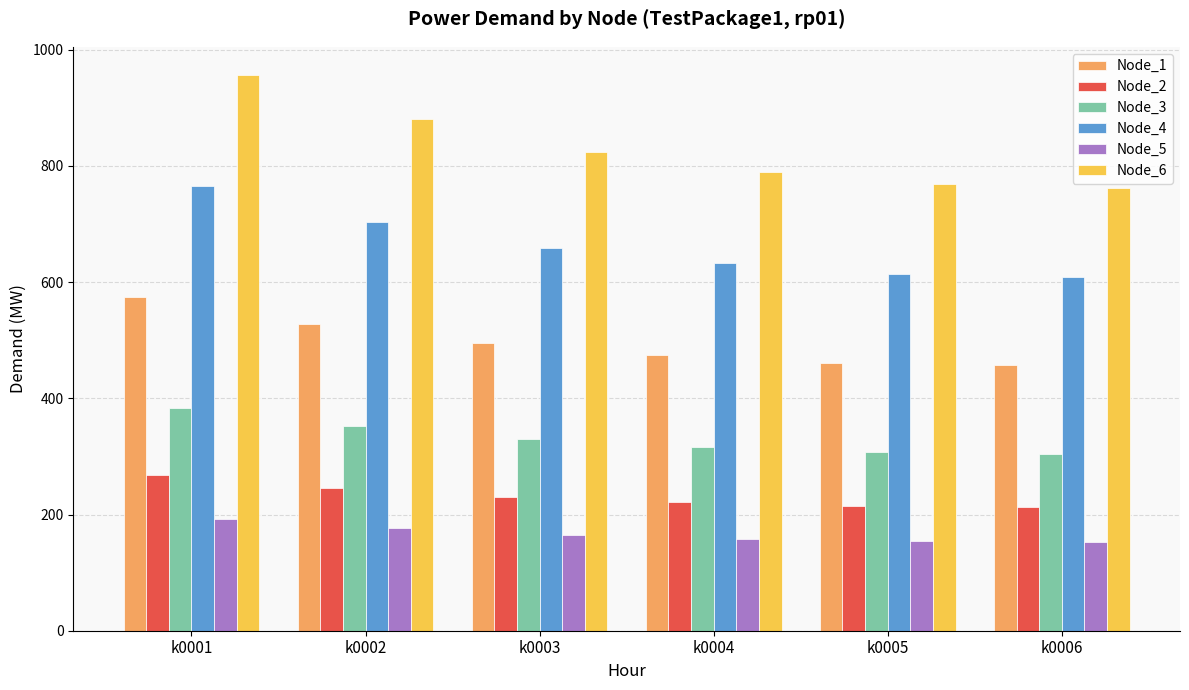

What is the sum of all Node_4 values?

3985.3